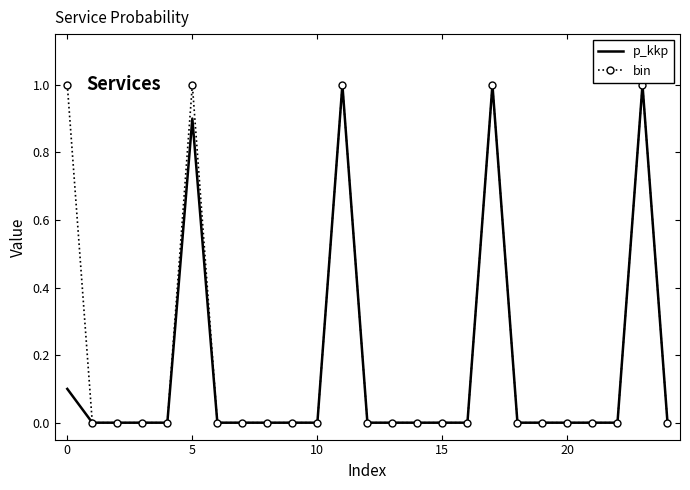

What is the highest value of the bin series?

1.0